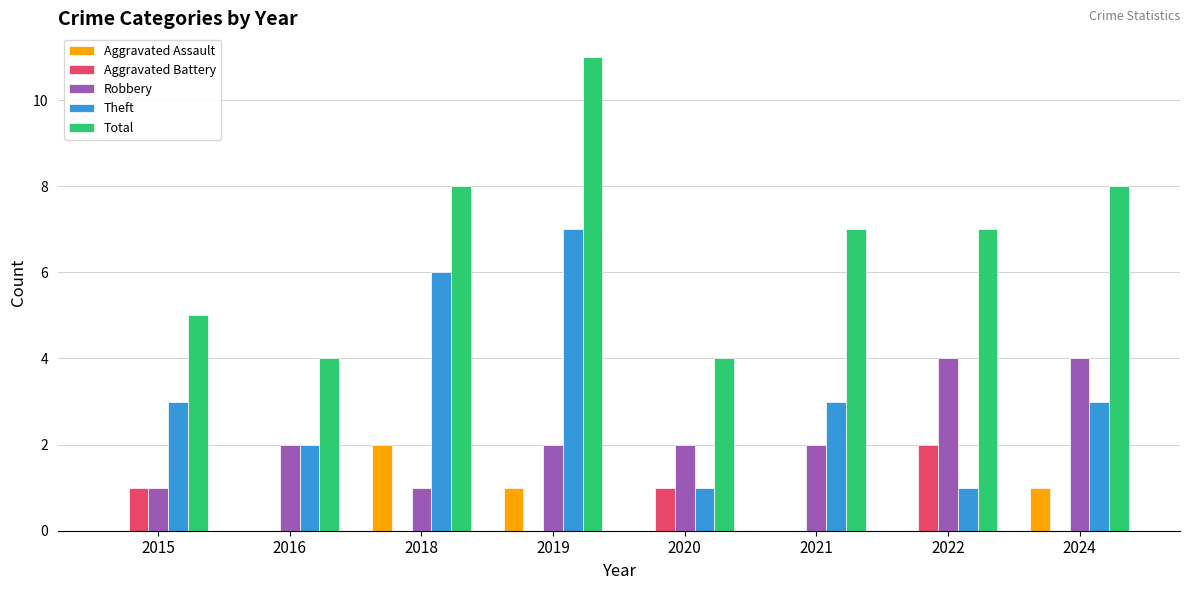

What is the maximum value shown in the chart?

11